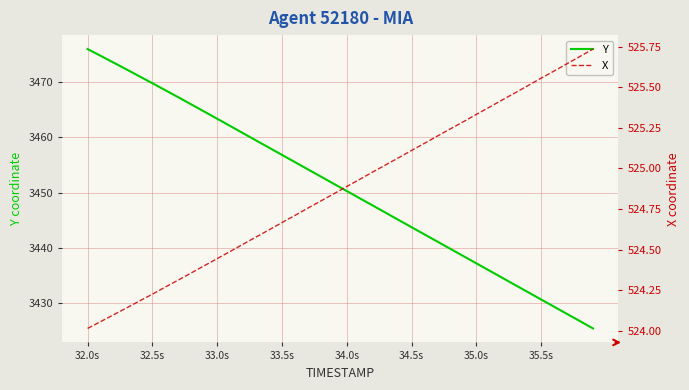

Is it true that Y equals 3430.7 at 35.5s?

True